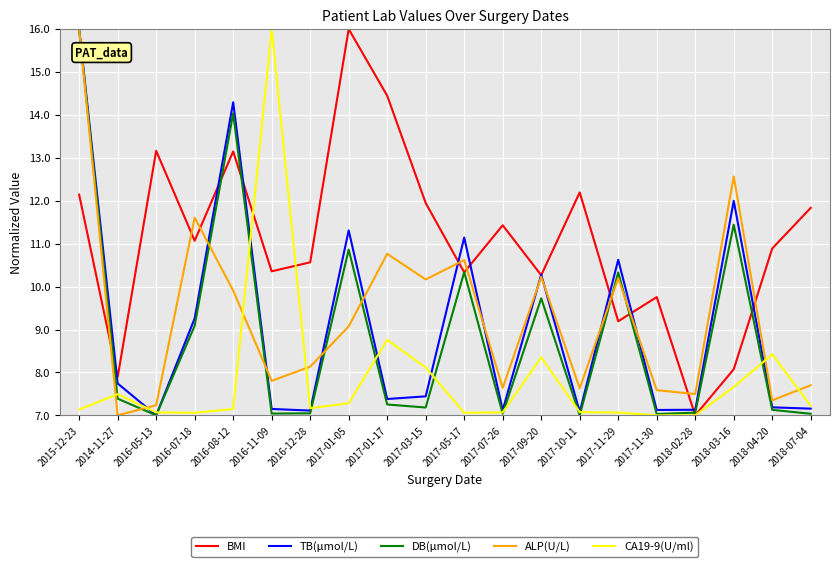

Does the chart display data point markers on the line(s)?

No